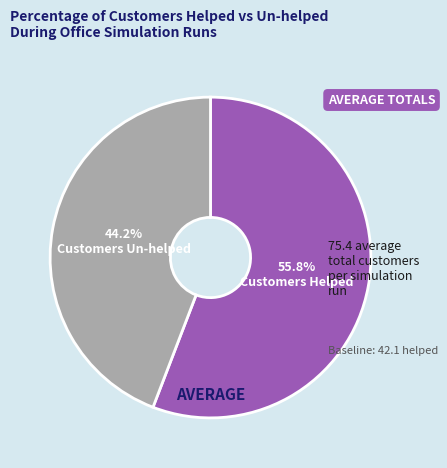

Between Customers Helped and Customers Un-helped, which is larger?

Customers Helped